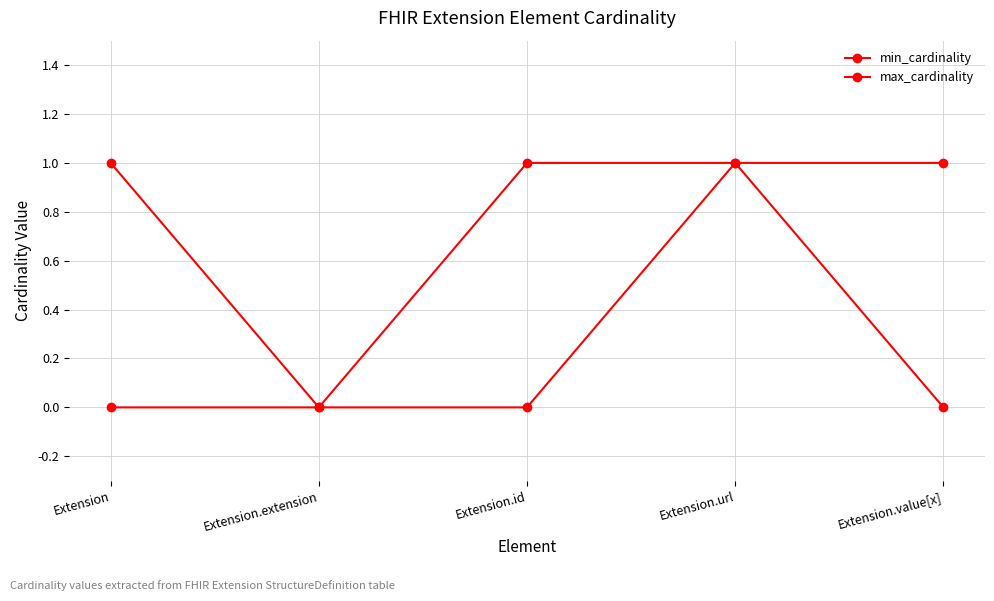

What position from the right is Extension.extension?

4